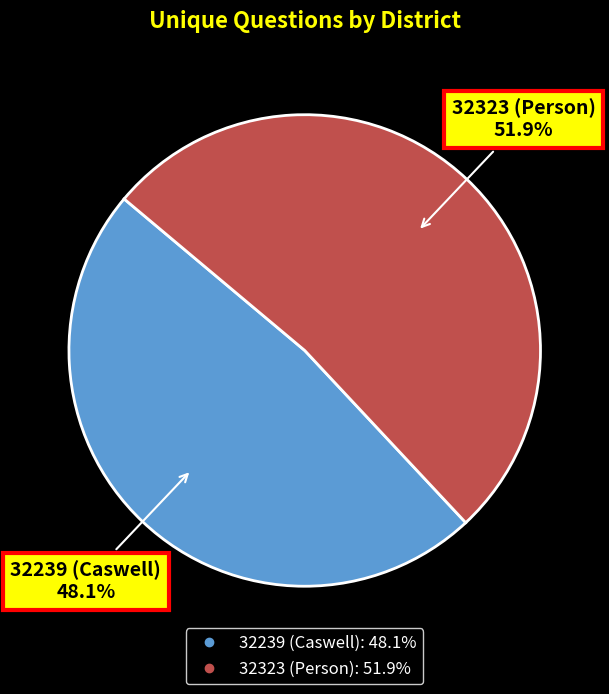

The 32323 (Person) slice represents 52% of the pie. True or false?

True